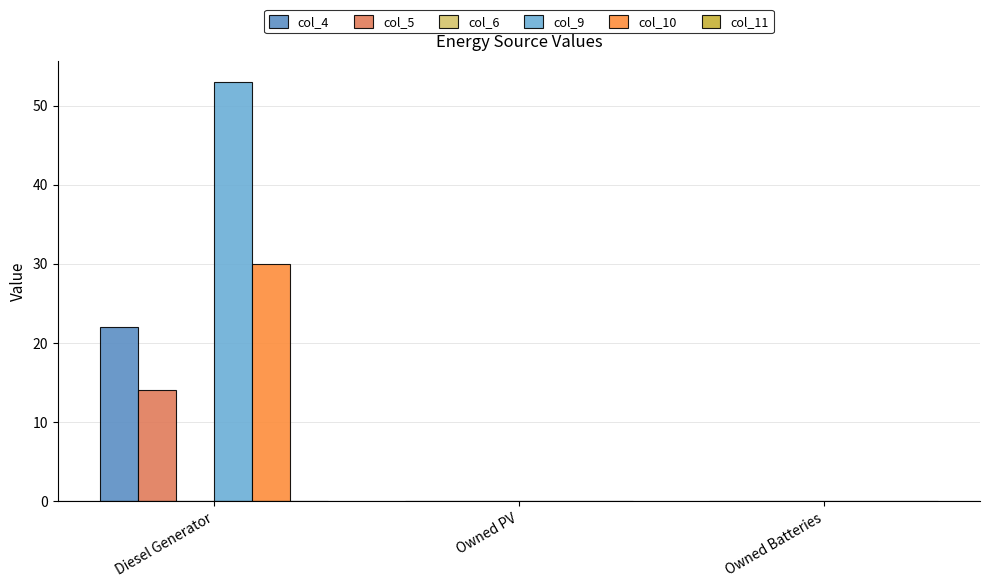

The col_4 series shows 0 at Owned PV. True or false?

True